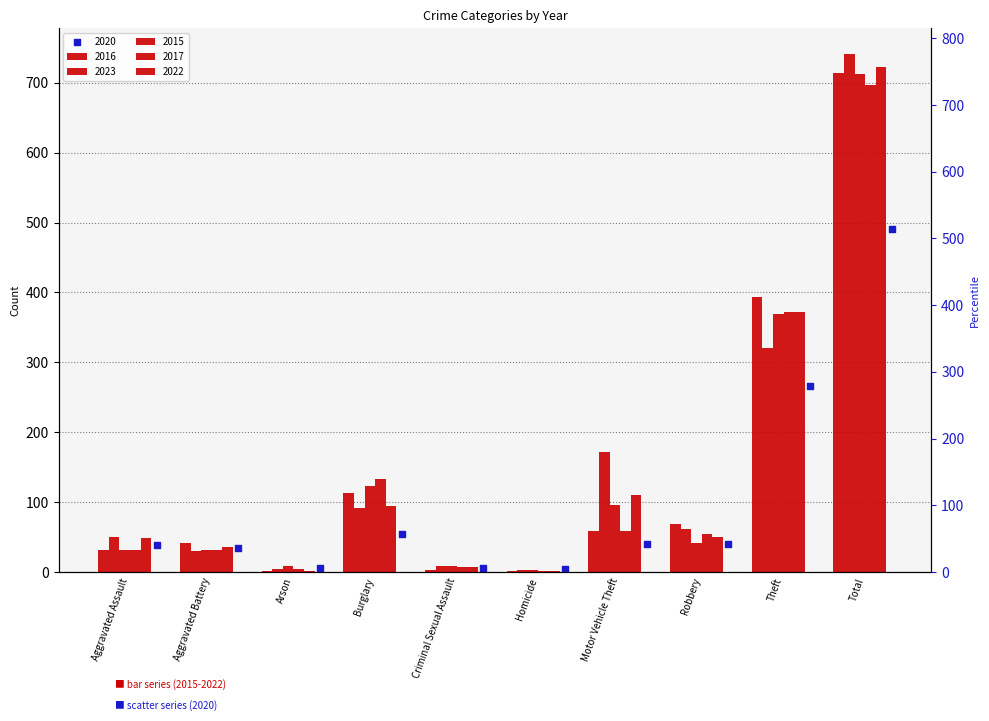

At which category is the sum across all series the highest?

Total